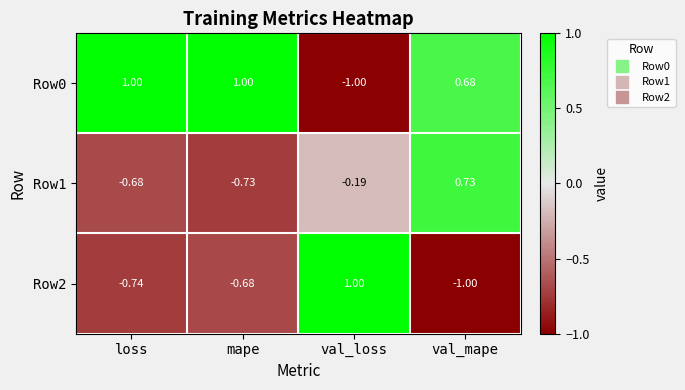

Which series has the largest total across all categories?

Row0